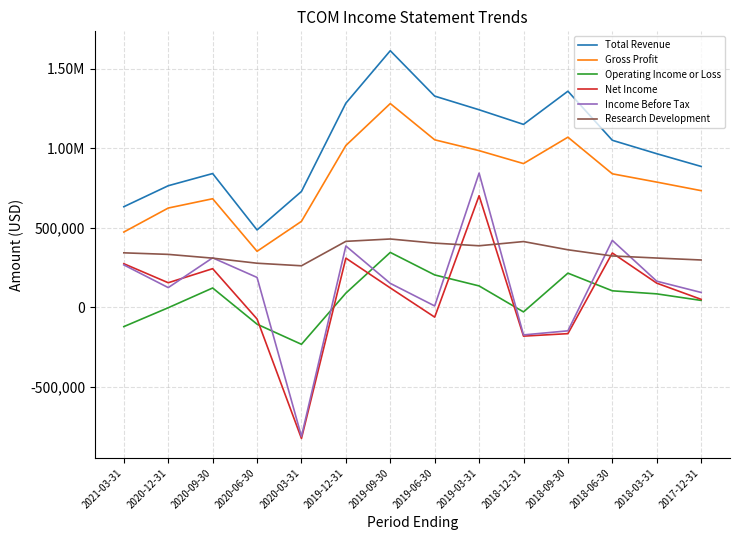

What is the sum of the Research Development values at 2020-03-31 and 2018-03-31?

571100